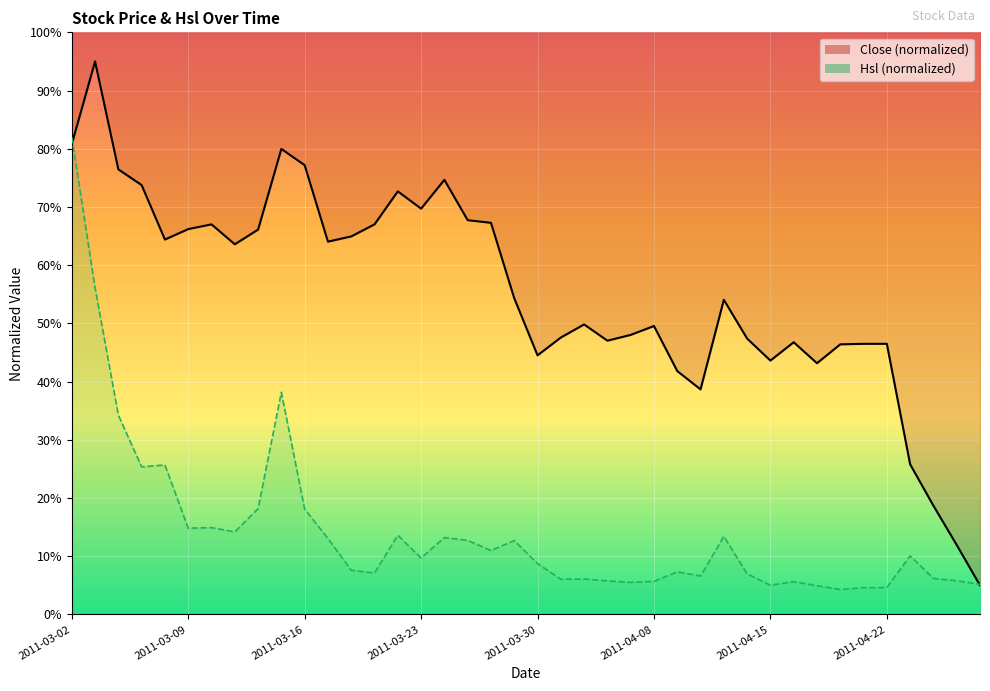

True or false: Hsl has a value of 14.8 at 2011-03-09.

True